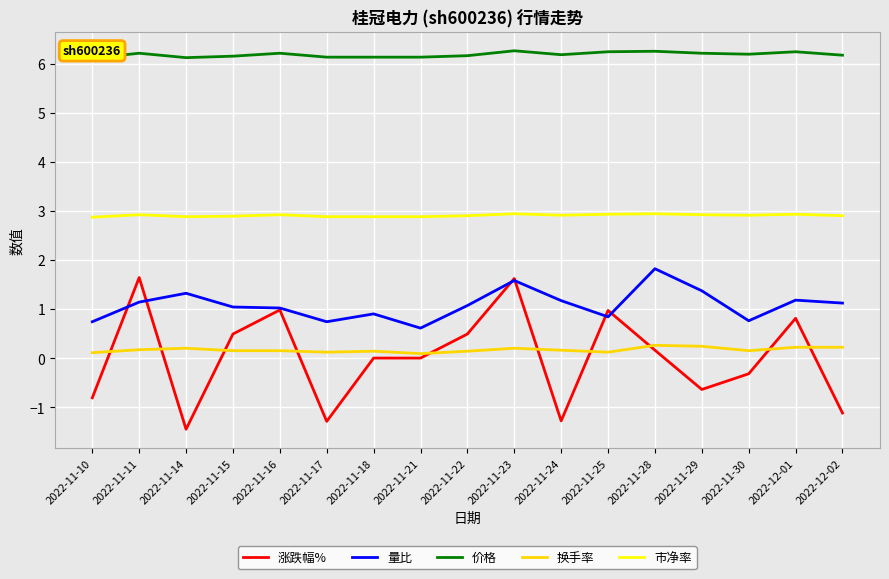

What is the difference between the maximum and minimum values in the 涨跌幅% series?

3.1